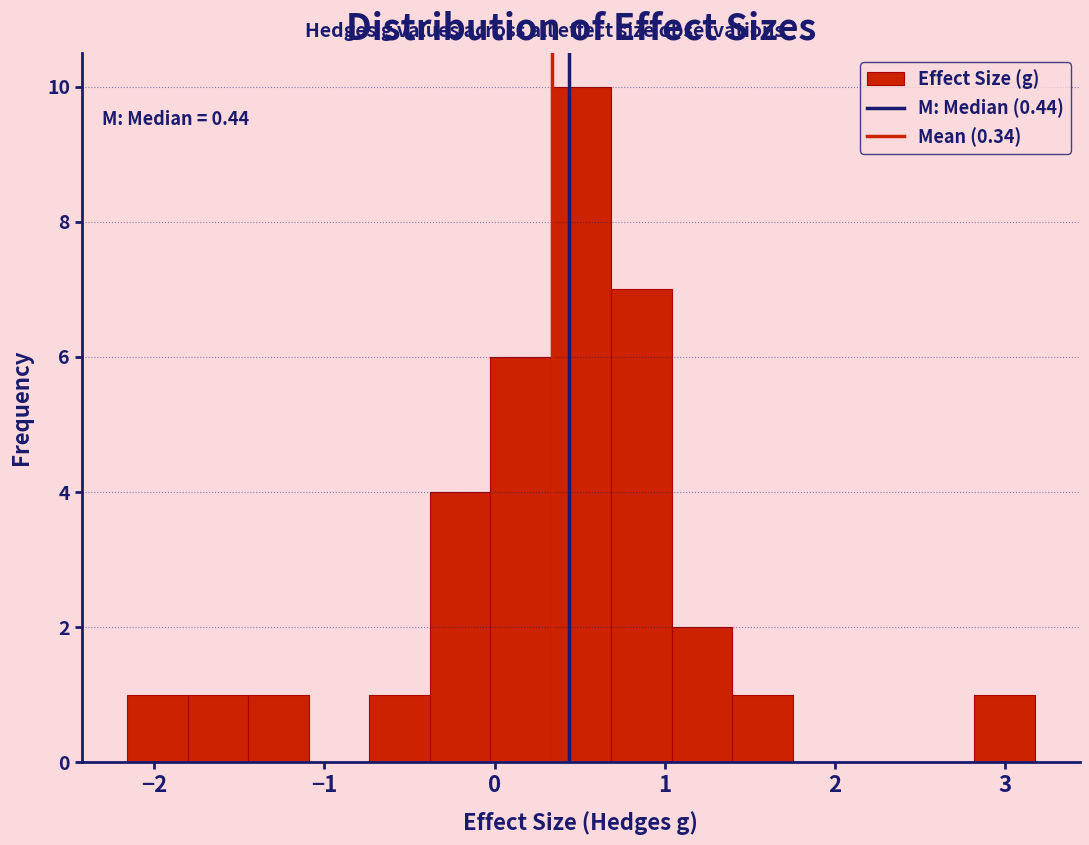

Around what value on the x-axis is the tallest bar? Give the approximate position of its centre, as read against the axis.

0.5